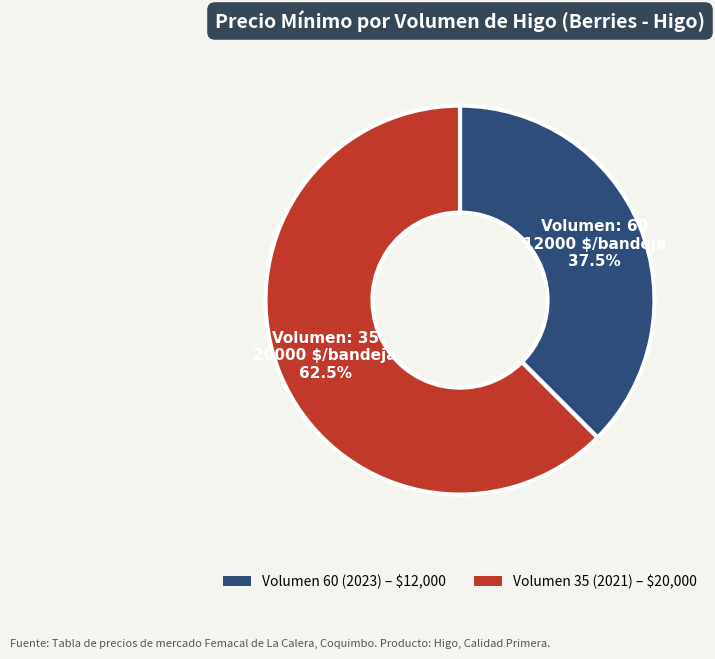

Does any single category account for the majority?

Yes